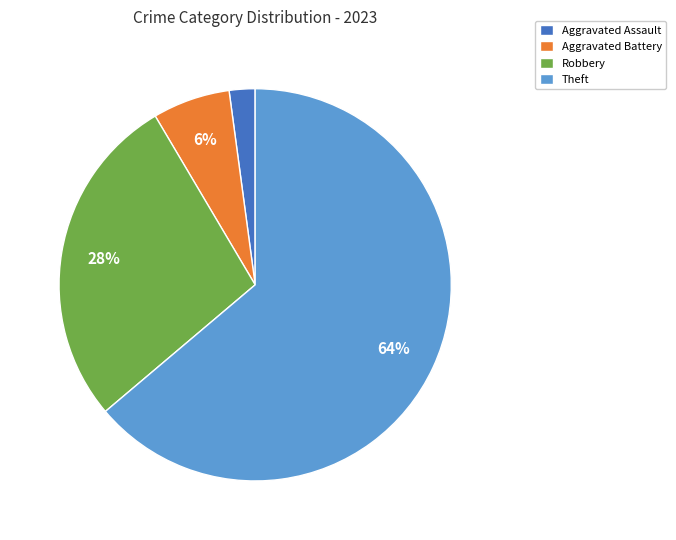

True or false: Robbery accounts for 35% of the total.

False